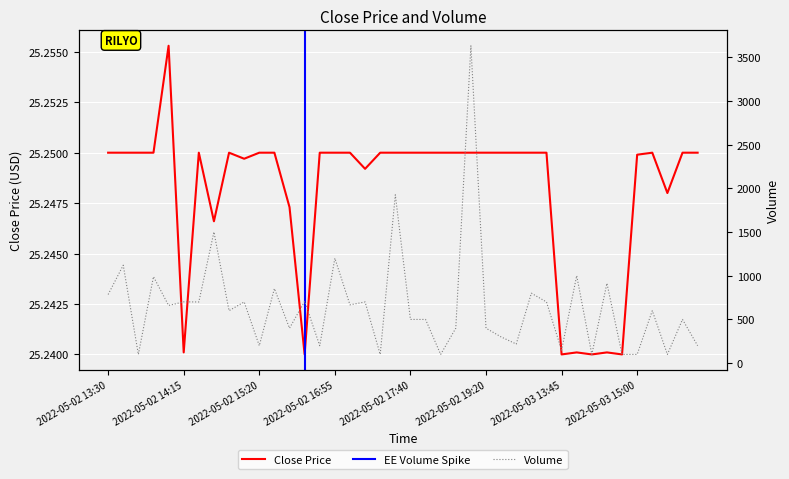

Which series changed the most between 2022-05-03 15:05 and 2022-05-03 15:45?

volume